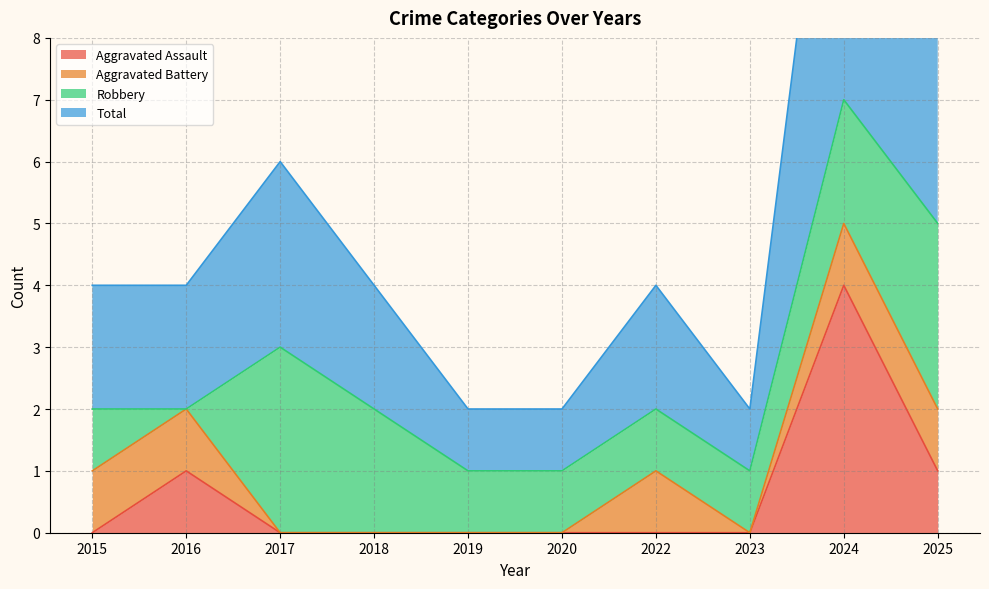

Which category has the lowest value across all series?

2015